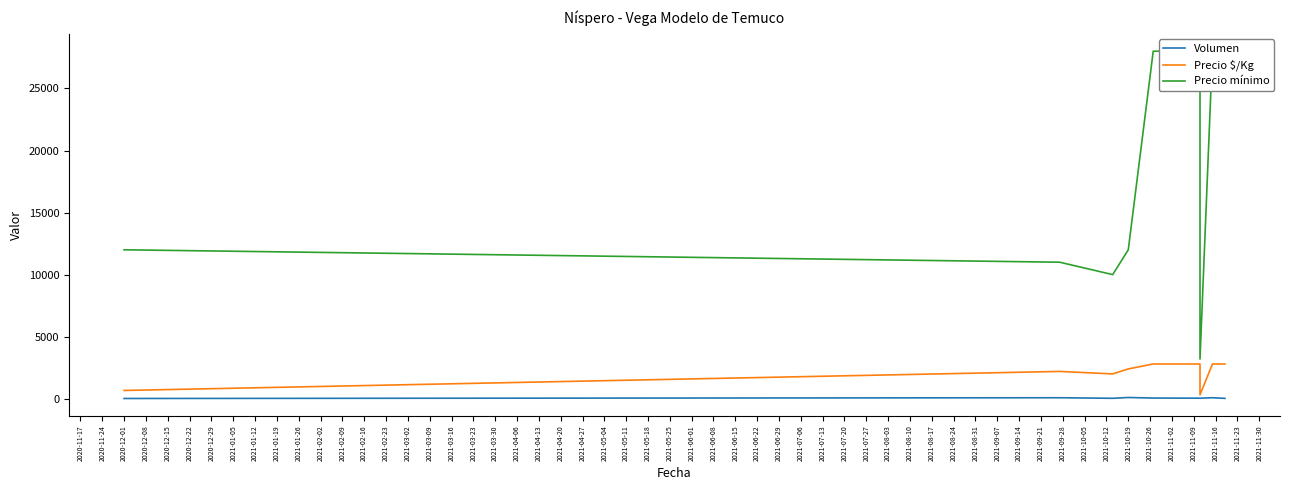

How many lines are shown in the chart?

3